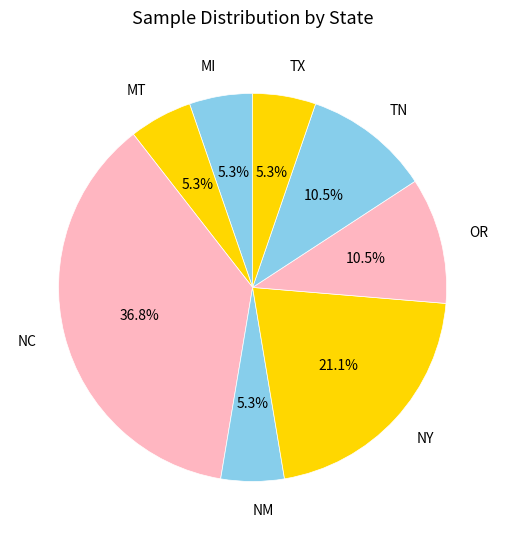

Which slice is the largest?

NC